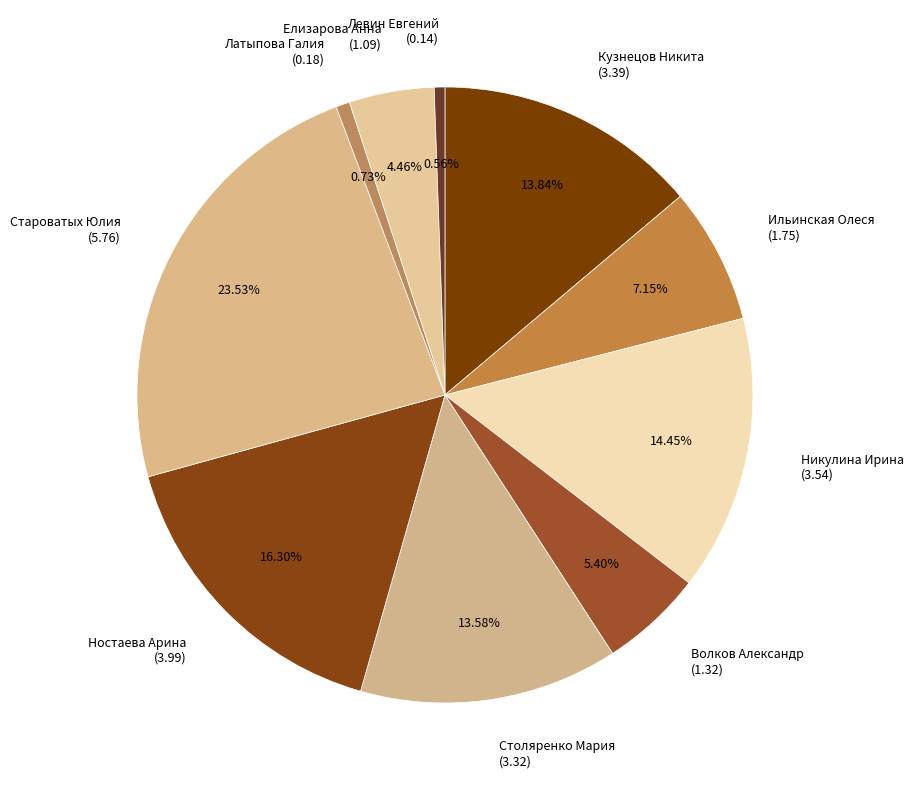

Count the number of slices in the pie.

10